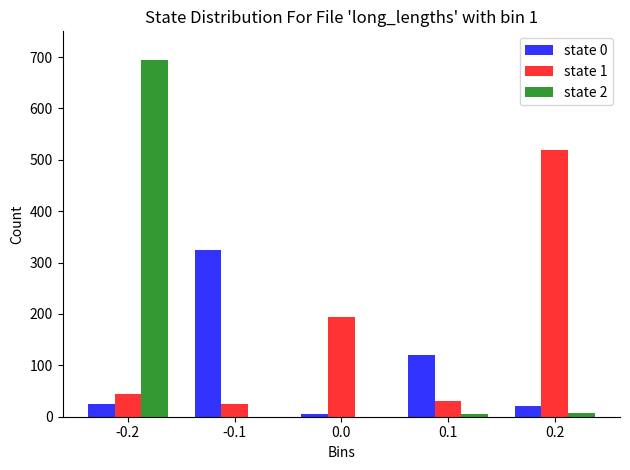

The value of state 1 at -0.2 is 45. True or false?

True